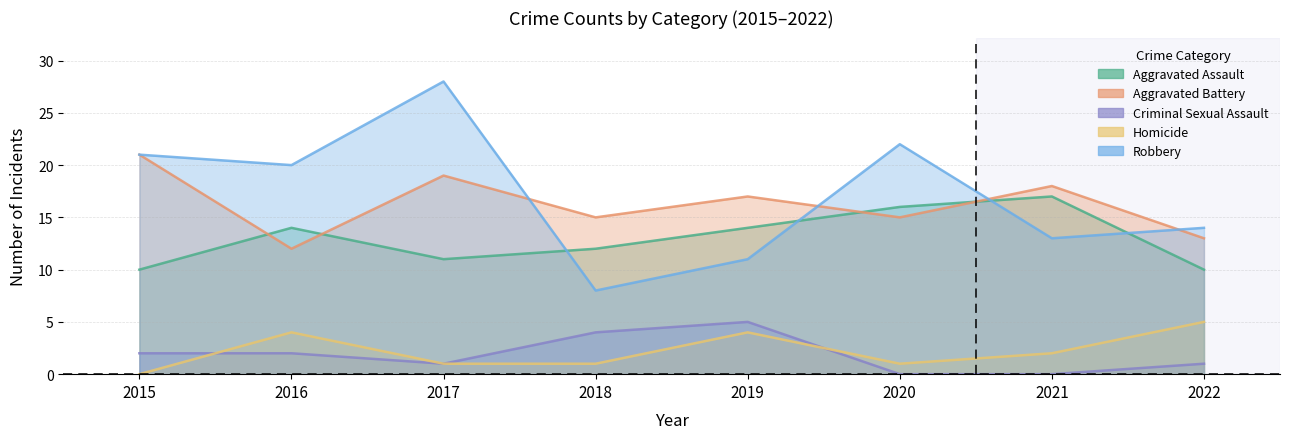

The Aggravated Assault series shows 3 at 2017. True or false?

False